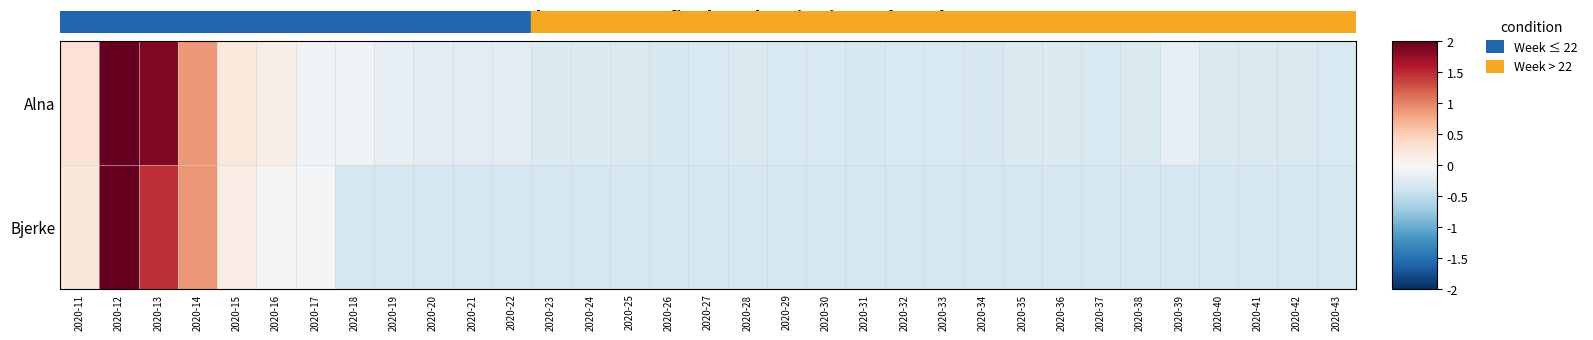

Rank the categories by Alna value from lowest to highest.

2020-31, 2020-26, 2020-34, 2020-37, 2020-29, 2020-32, 2020-33, 2020-30, 2020-43, 2020-27, 2020-40, 2020-25, 2020-38, 2020-28, 2020-42, 2020-41, 2020-23, 2020-35, 2020-36, 2020-24, 2020-20, 2020-21, 2020-22, 2020-39, 2020-19, 2020-18, 2020-17, 2020-16, 2020-15, 2020-11, 2020-14, 2020-13, 2020-12